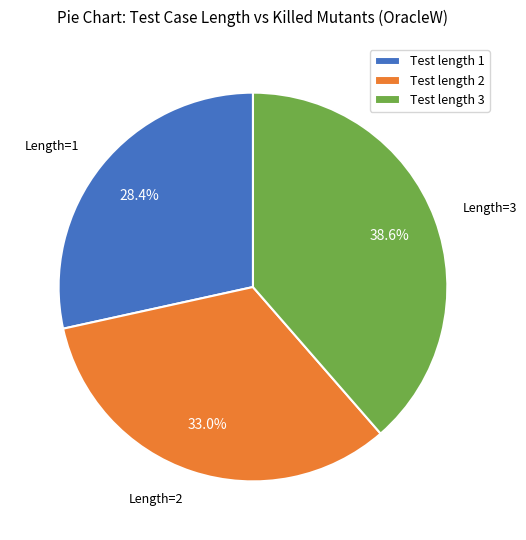

Combined, what portion of the pie is Test length 1 and Test length 3?

67.0%